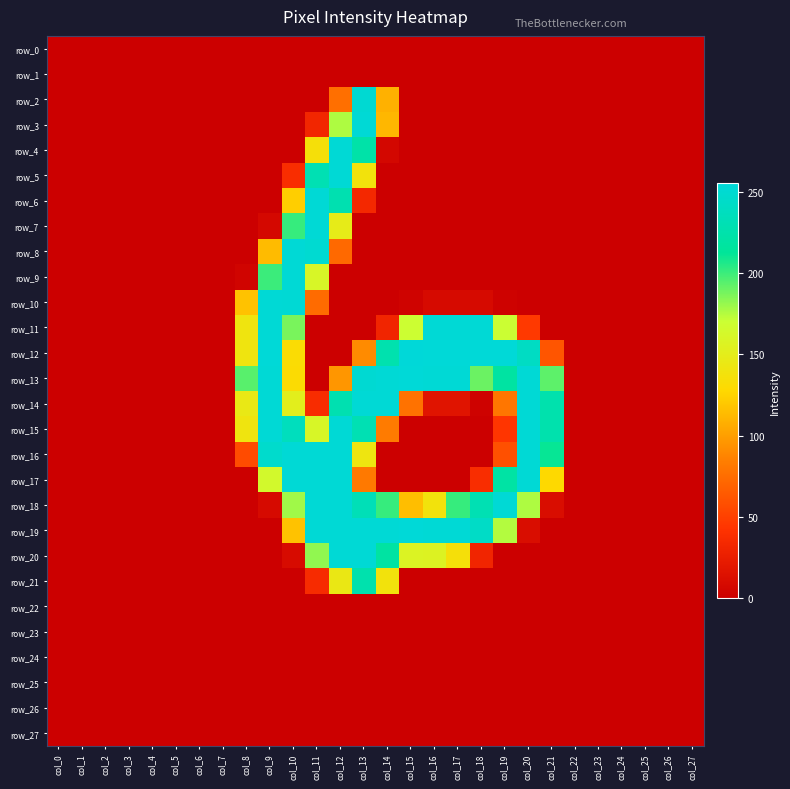

True or false: row_16 has a value of 0 at col_17.

True